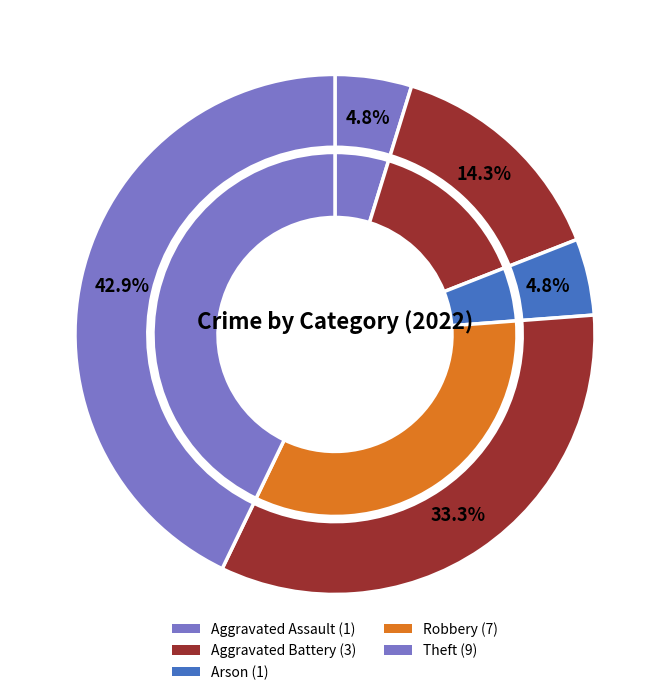

Which has a higher value, Theft or Aggravated Assault?

Theft